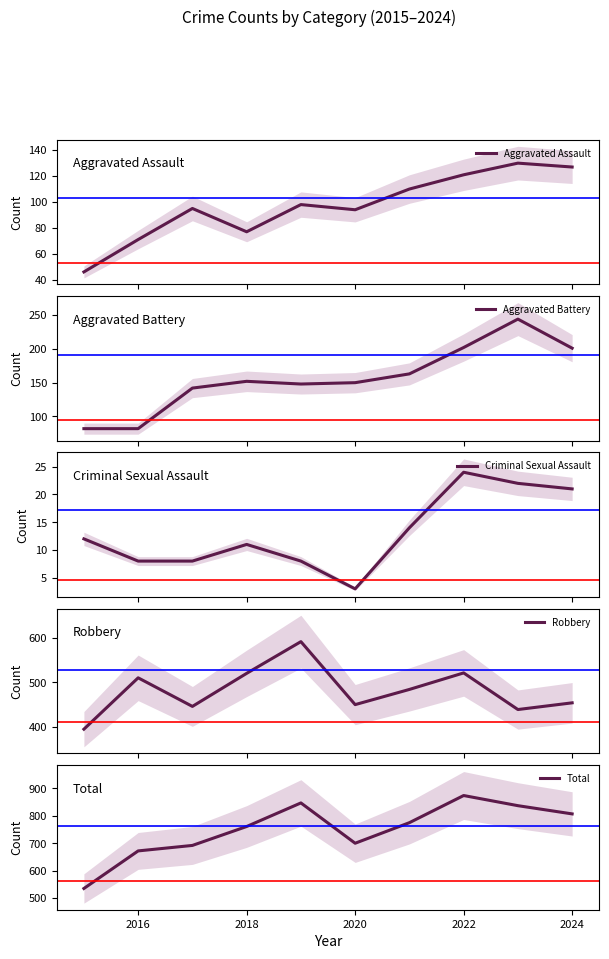

Which series has the largest total across all categories?

Total